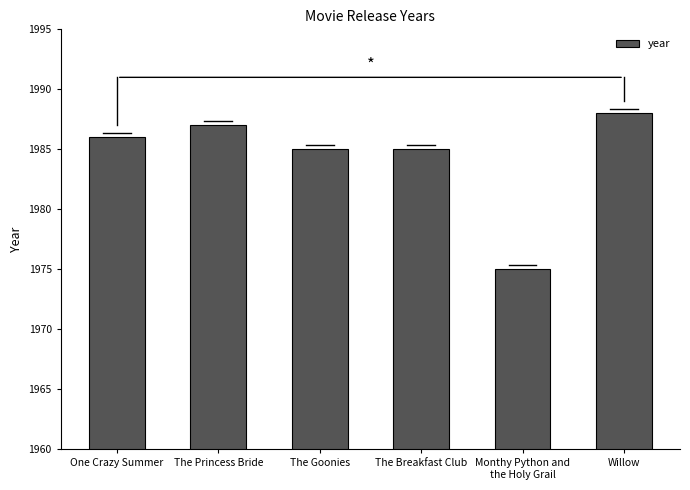

How many data points are less than 1986?

3